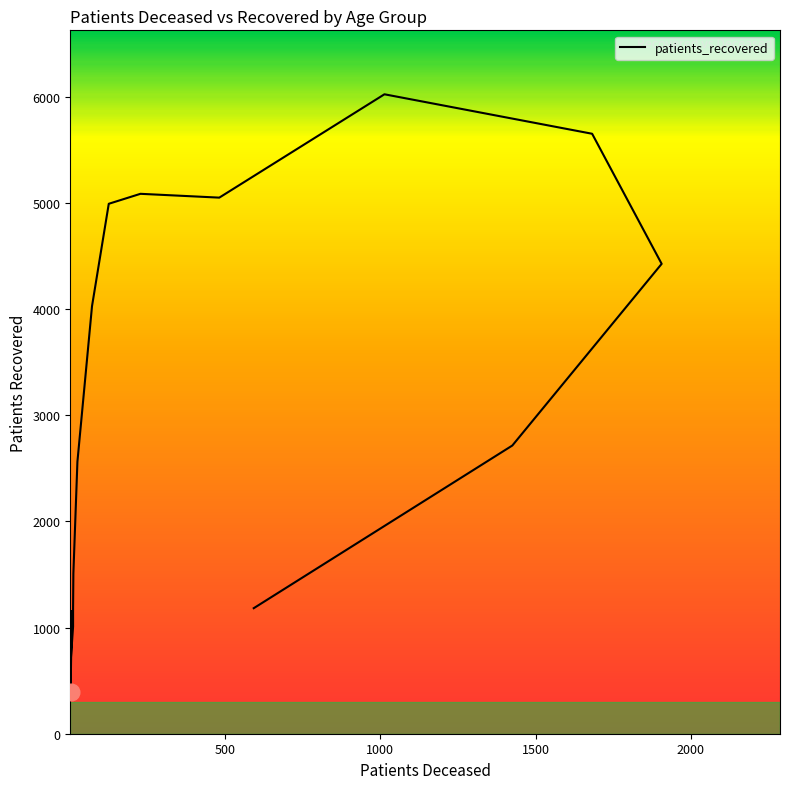

At which category does the data reach its first local valley?

500